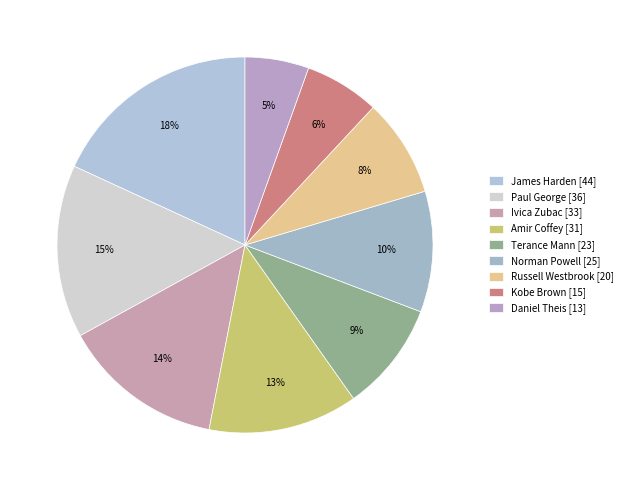

Between Terance Mann and Norman Powell, which is larger?

Norman Powell